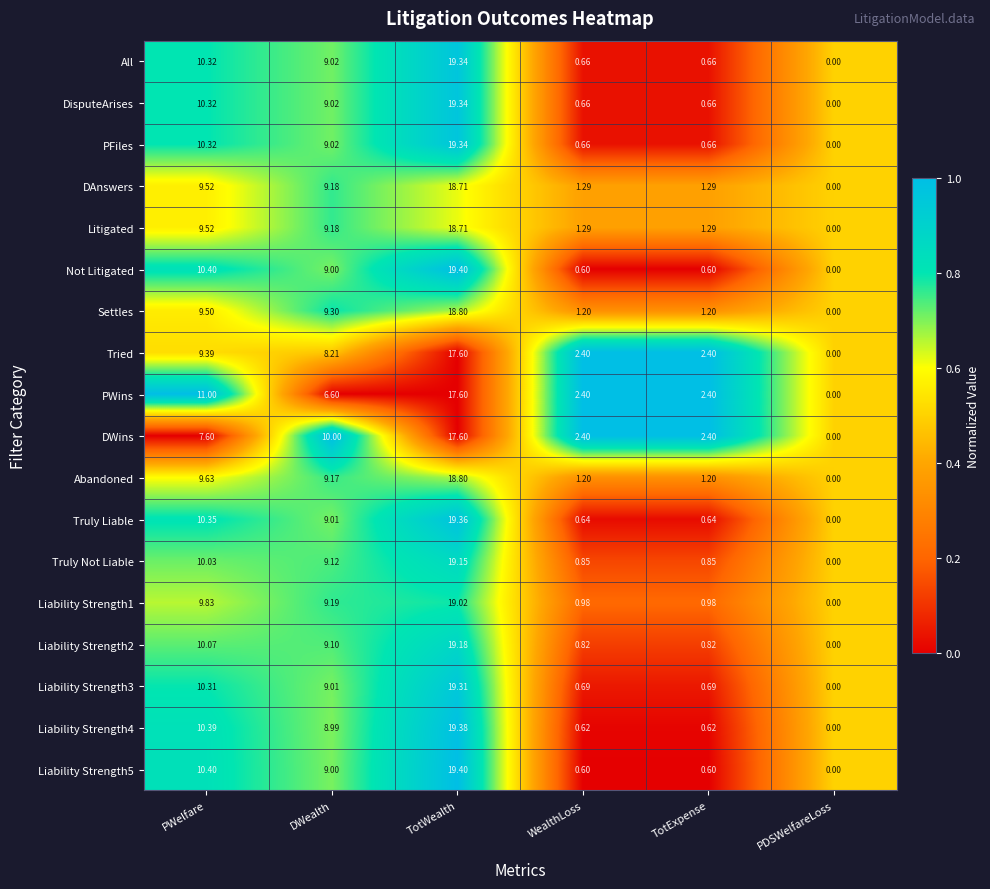

At which label is Settles closest to 9?

DWealth